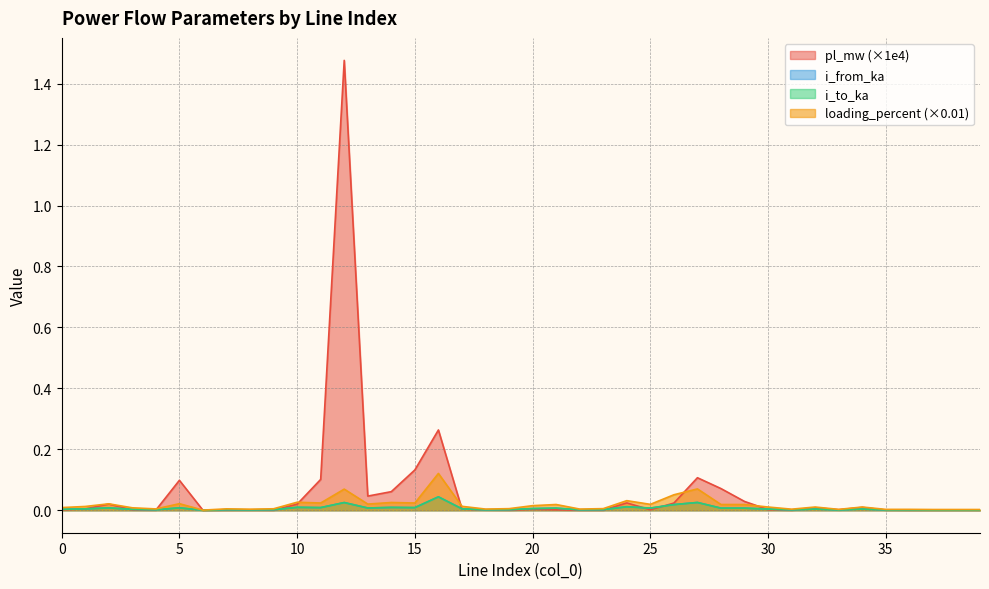

The i_from_ka series shows 0.0 at 27. True or false?

False